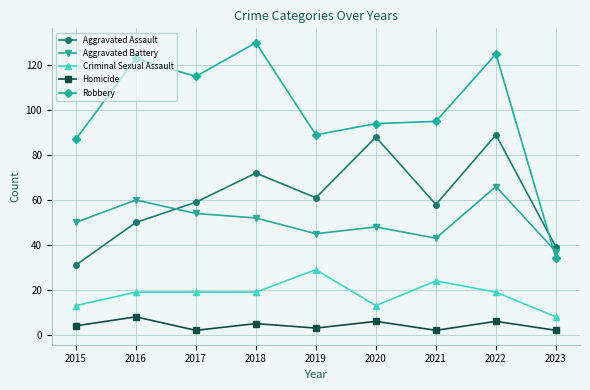

Rank the series at 2017 from lowest to highest value.

Homicide, Criminal Sexual Assault, Aggravated Battery, Aggravated Assault, Robbery